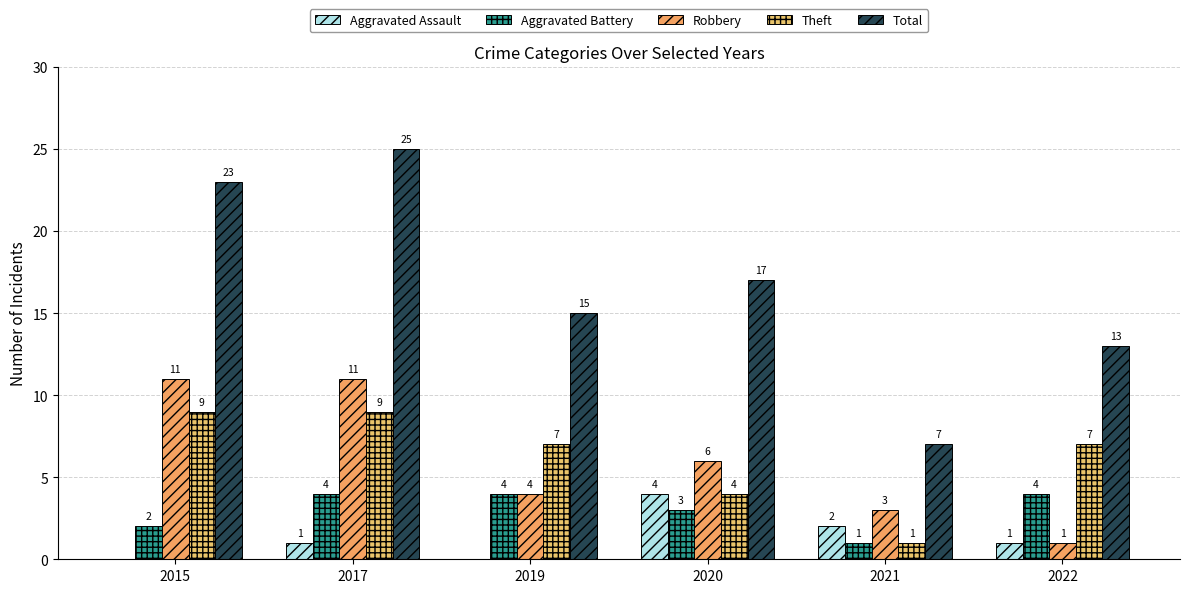

Which series has the widest spread of values?

Total